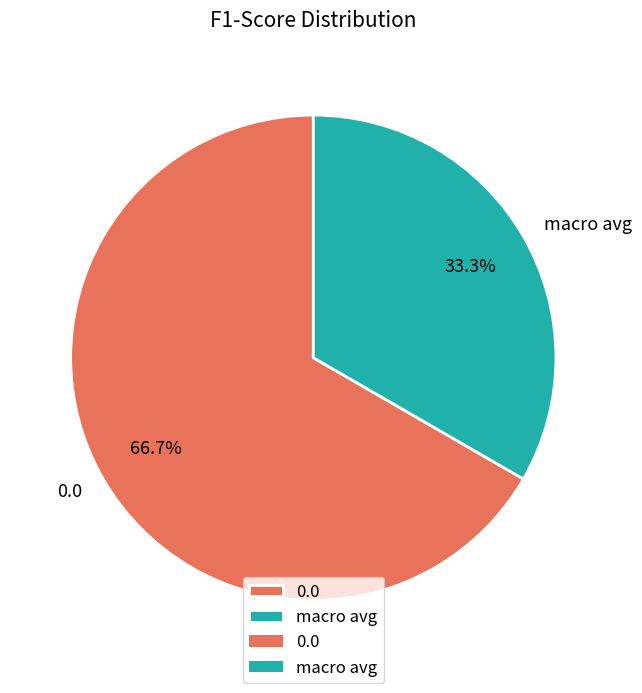

The macro avg slice represents 33% of the pie. True or false?

True